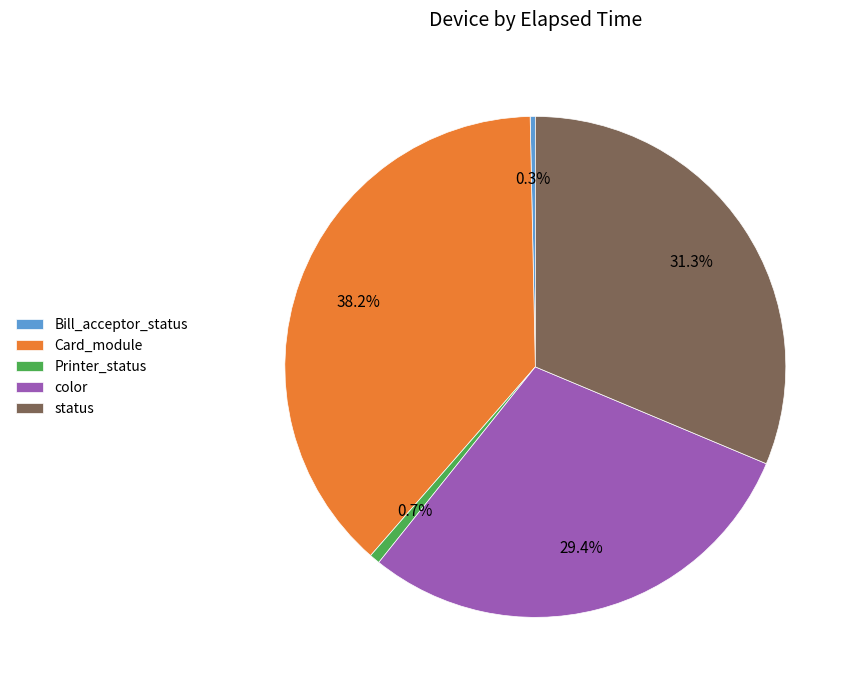

To the nearest percent, what portion does color represent?

29%